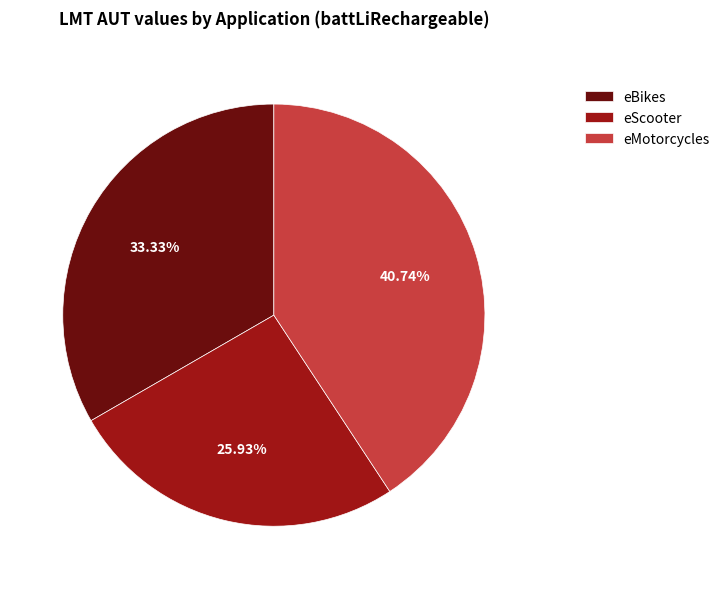

Rank the categories by value from lowest to highest.

eScooter, eBikes, eMotorcycles